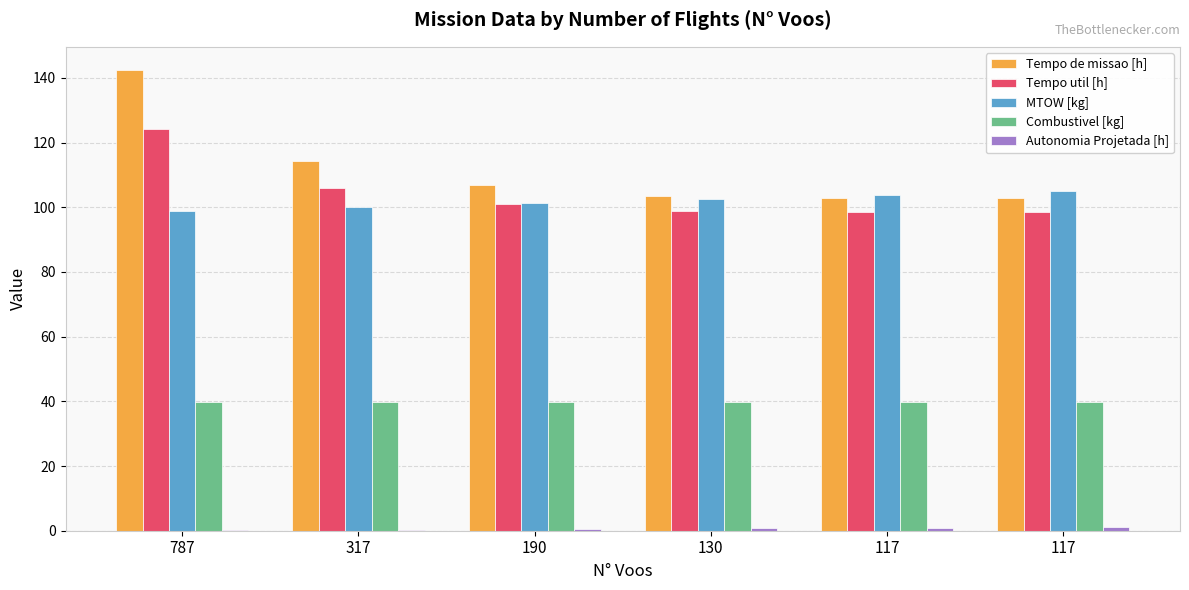

Rank the series by their maximum value, from highest to lowest.

Tempo de missao [h], Tempo util [h], MTOW [kg], Combustivel [kg], Autonomia Projetada [h]